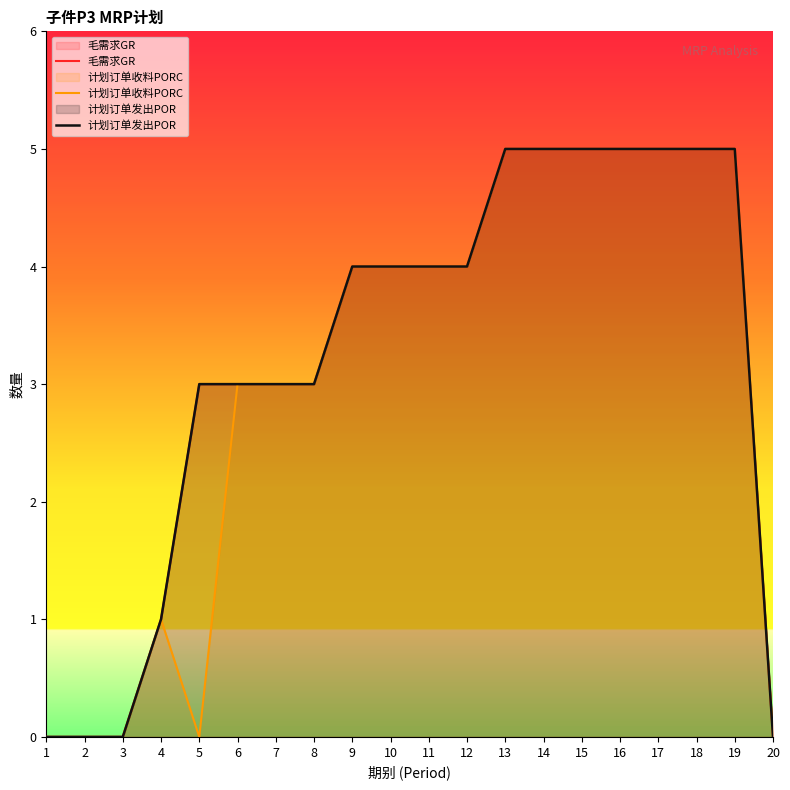

Does the chart display data point markers on the line(s)?

No